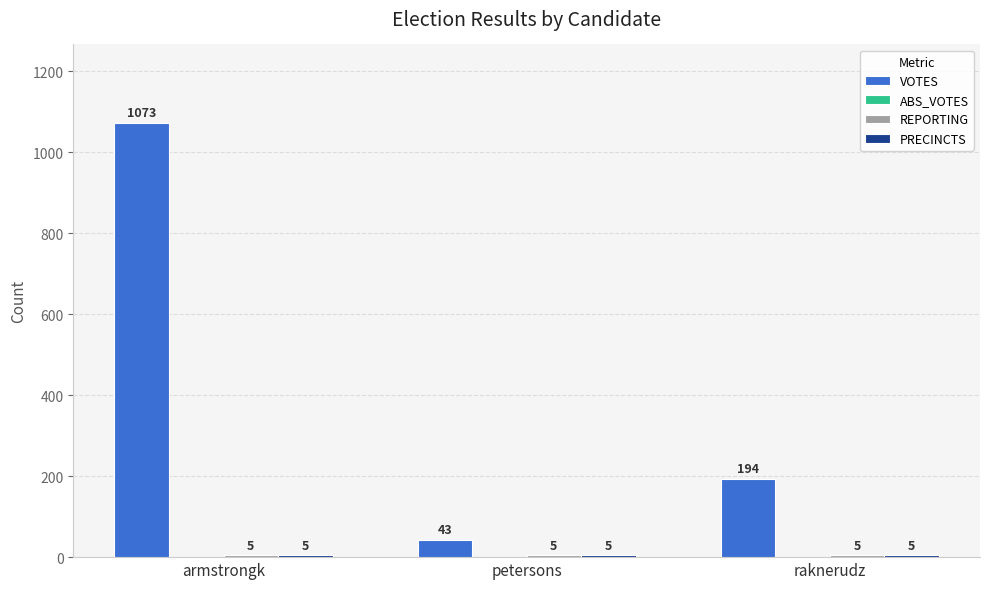

How many bars are there in each group?

3